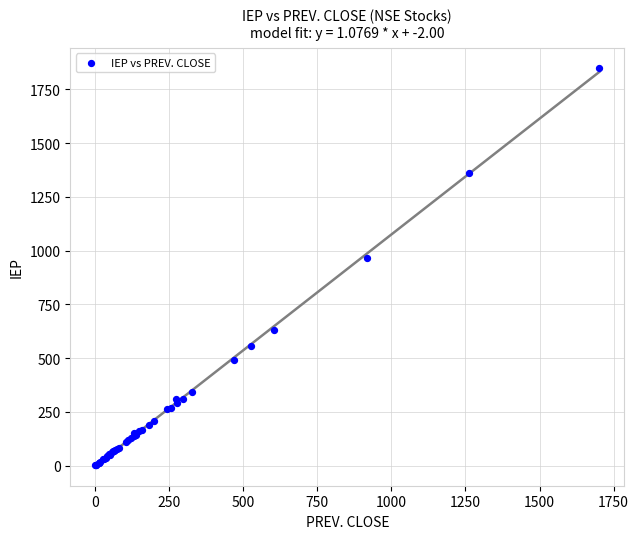

What Y value in the scatter plot is closest to 925?

963.7